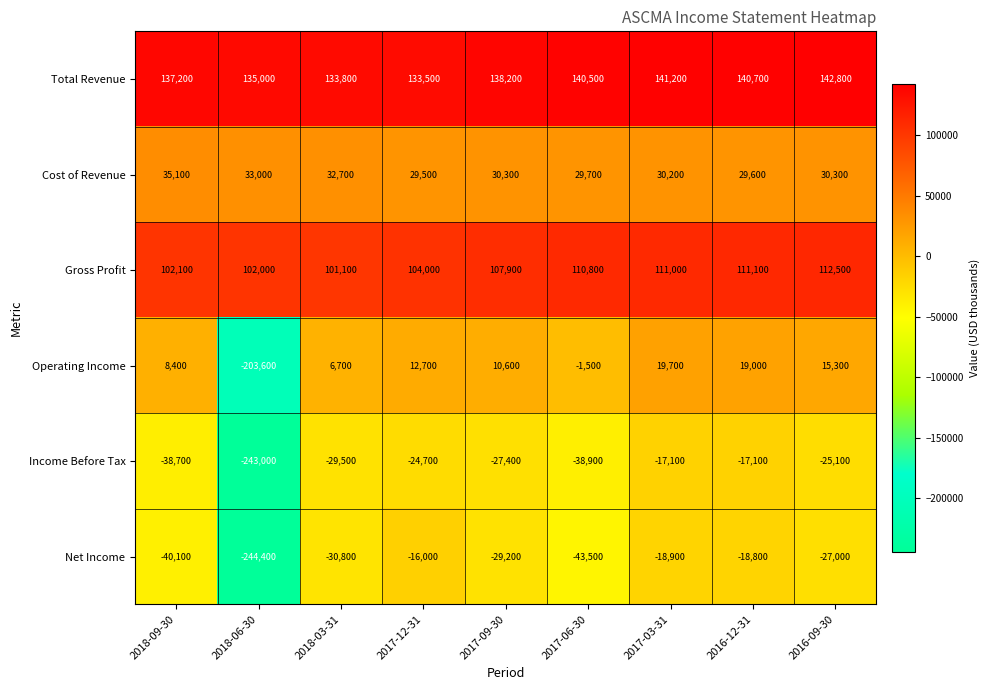

True or false: Total Revenue has a value of 140500 at 2017-06-30.

True